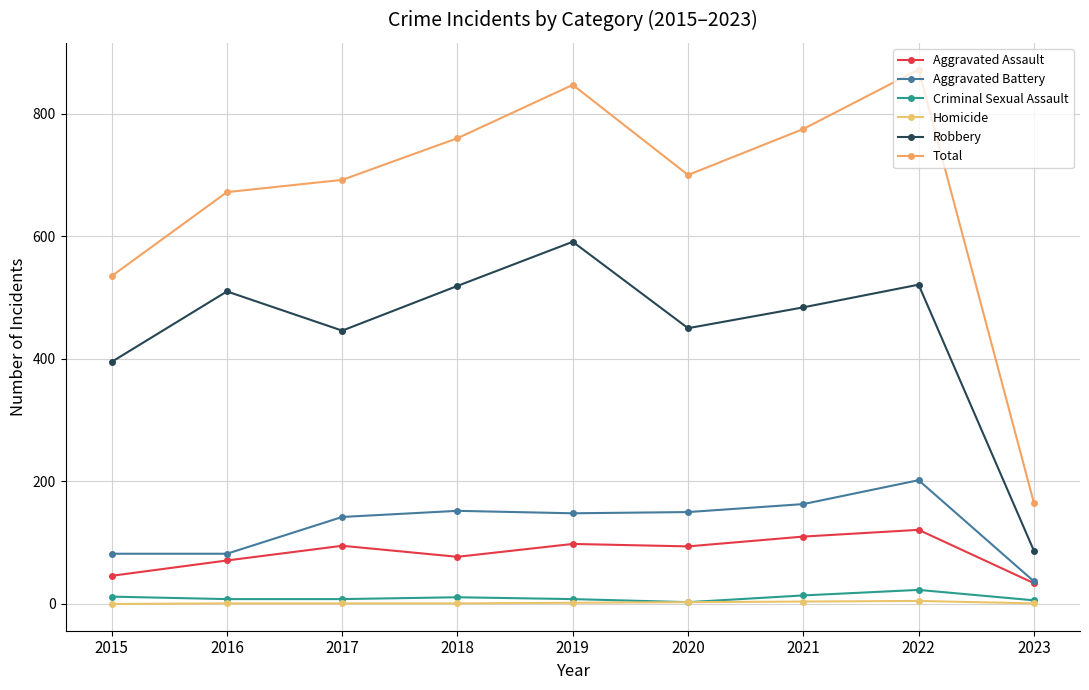

What is the value of the Homicide point at the 6th from the left?

3